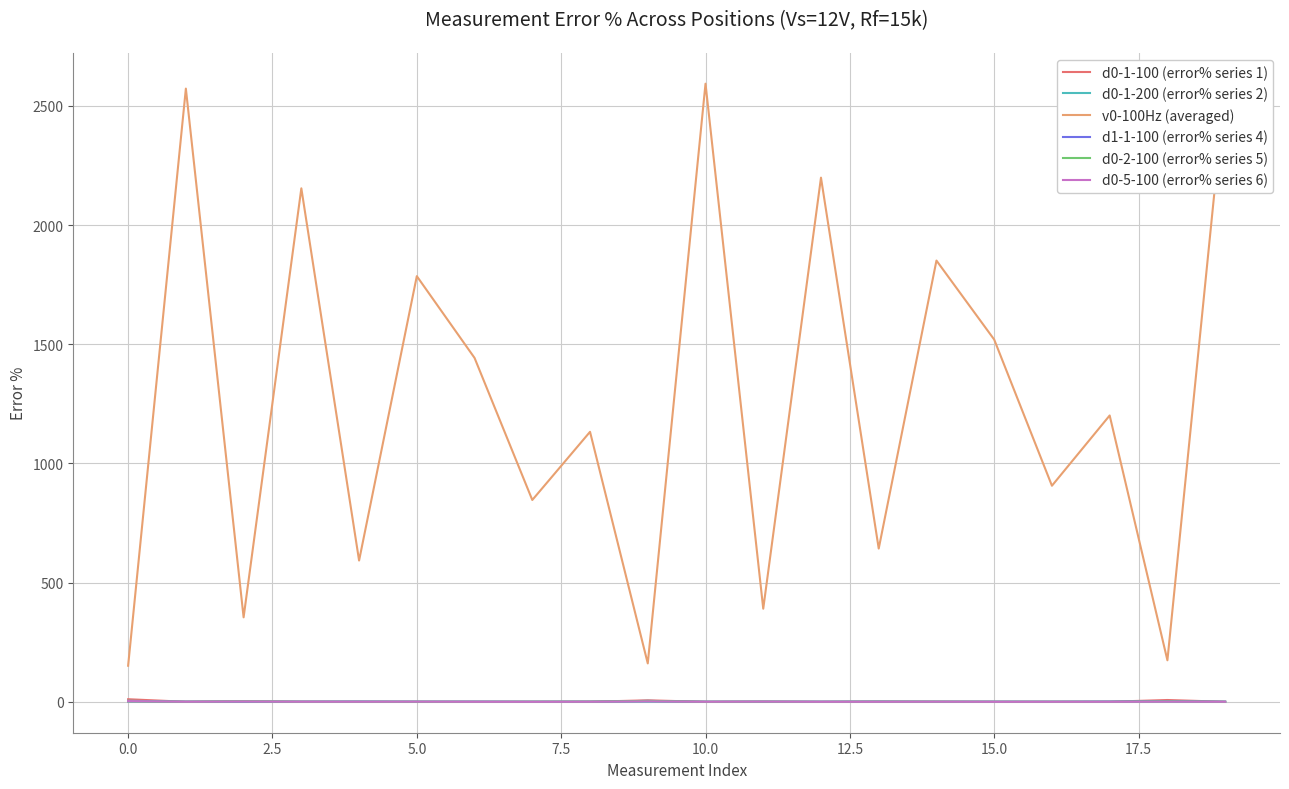

In v0-100Hz (averaged), how many points are higher than both neighbors (excluding endpoints)?

8